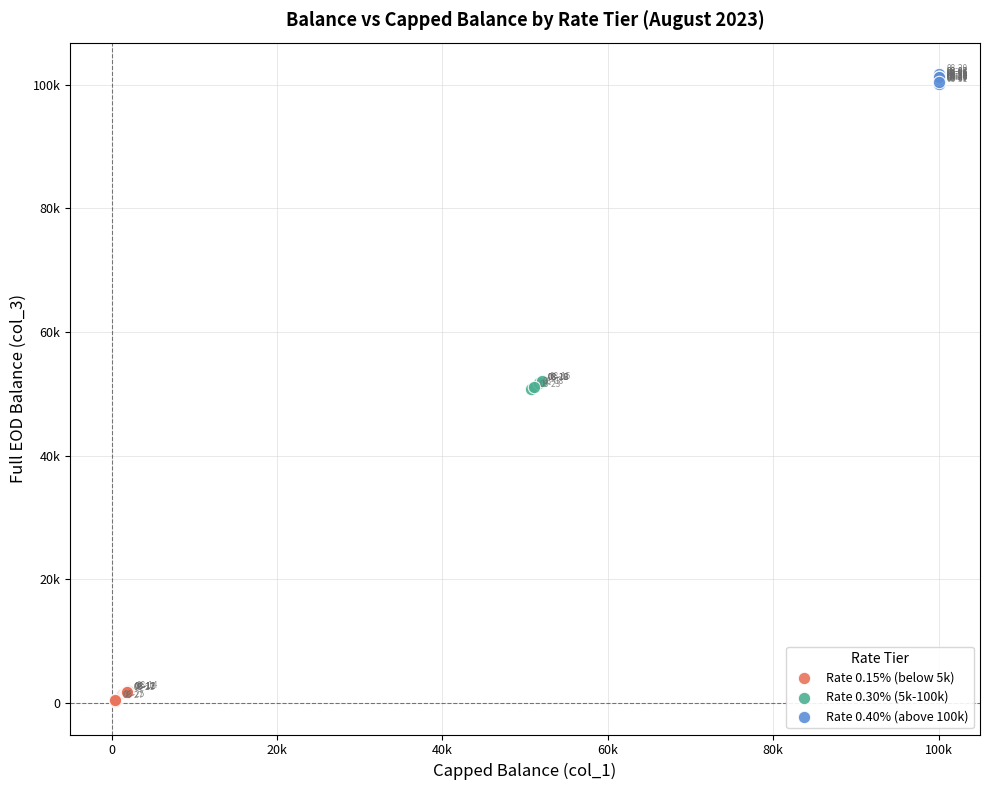

Which series reaches the maximum Y coordinate?

Rate 0.40% (above 100k)